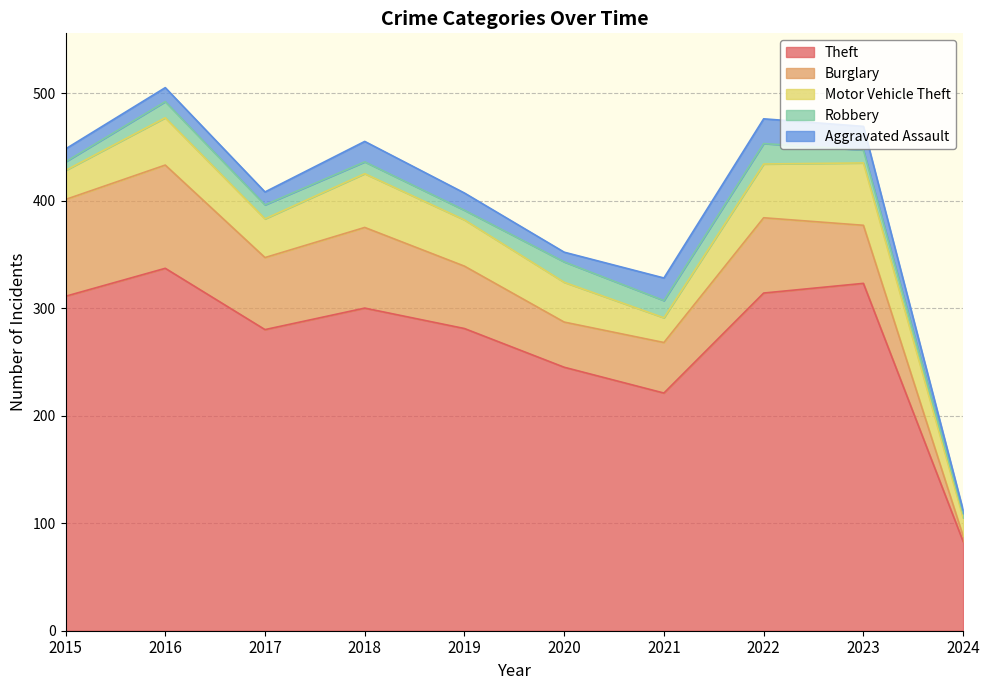

How many data points in Robbery are less than 13?

5